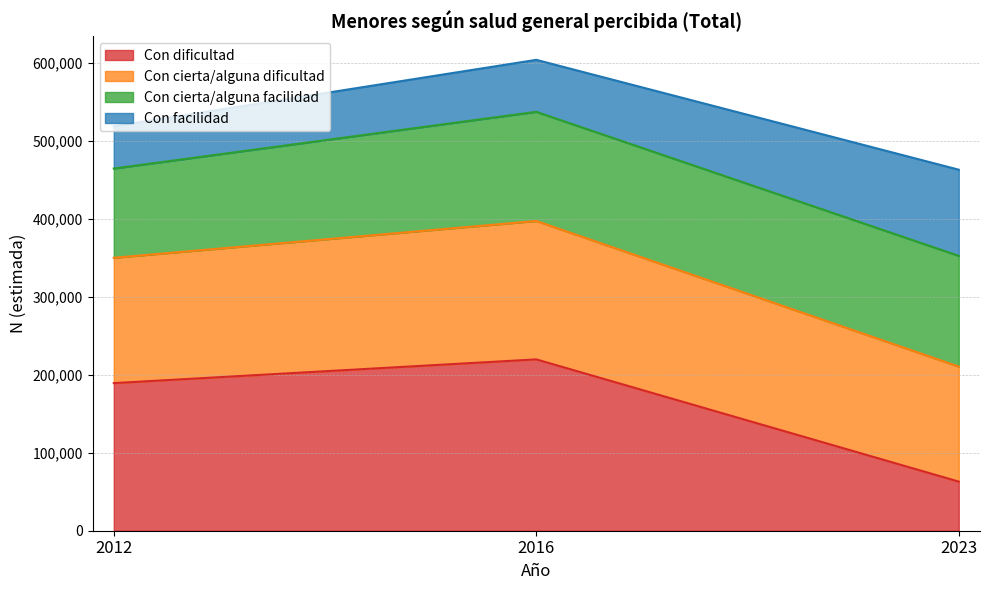

What is the difference between the Con dificultad values at 2023 and 2012?

126433